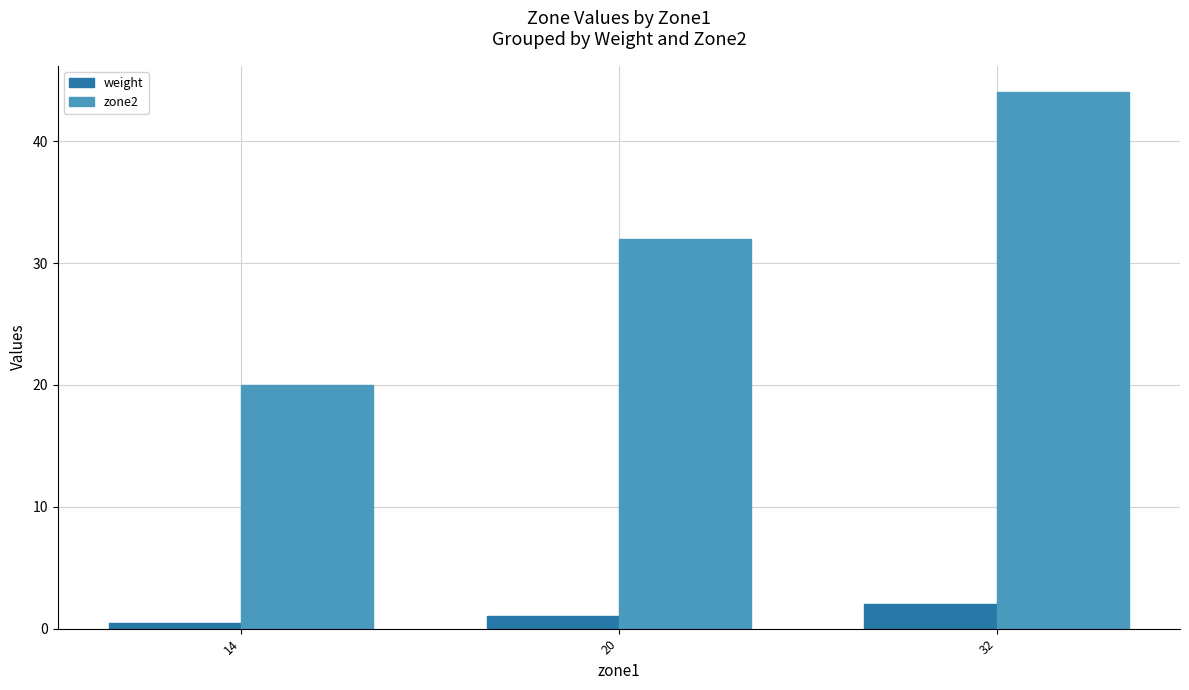

Is it true that weight equals 2.0 at 32?

True